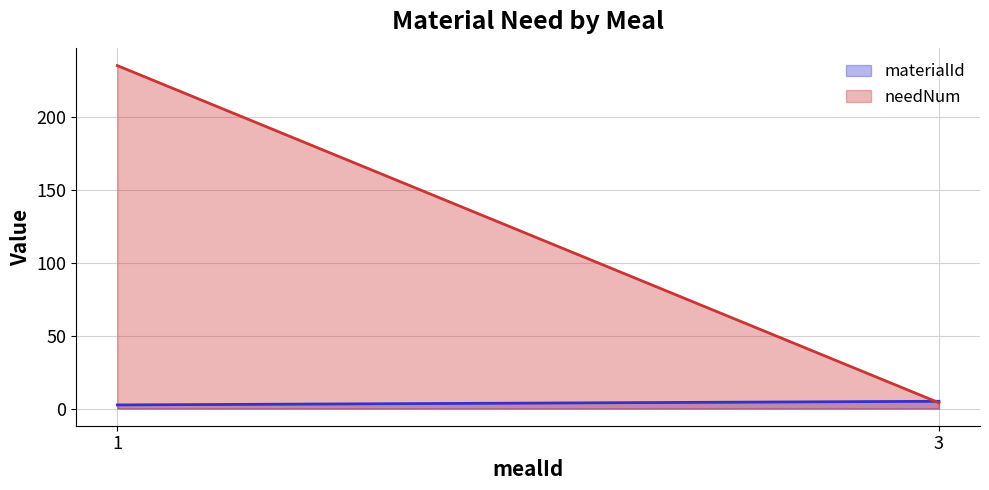

Between which two adjacent categories do materialId and needNum first intersect?

1 and 3